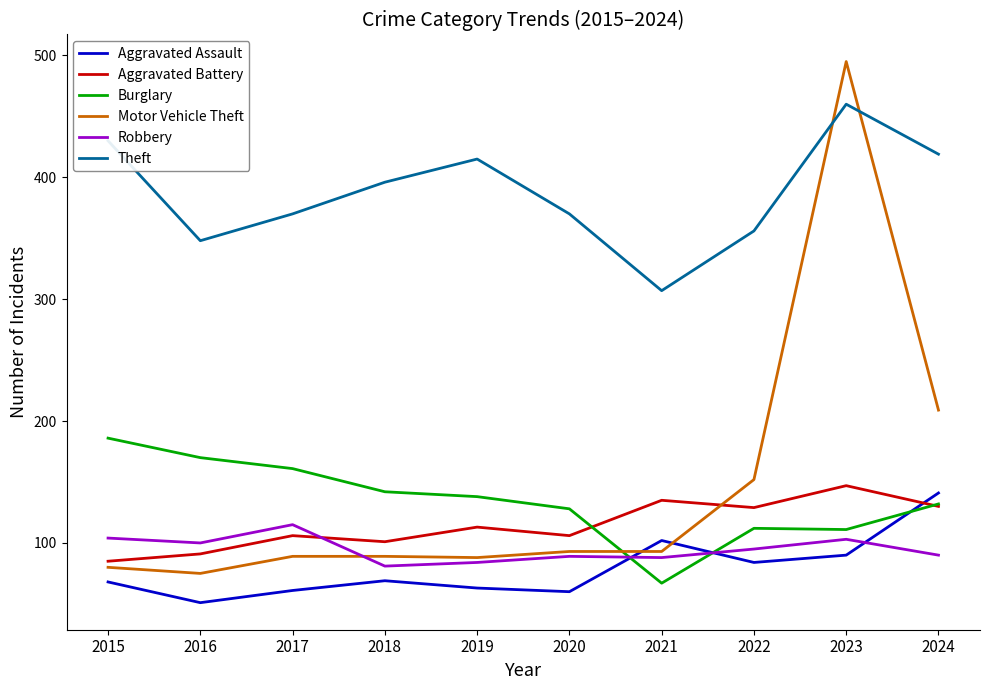

What is the maximum value shown in the chart?

495